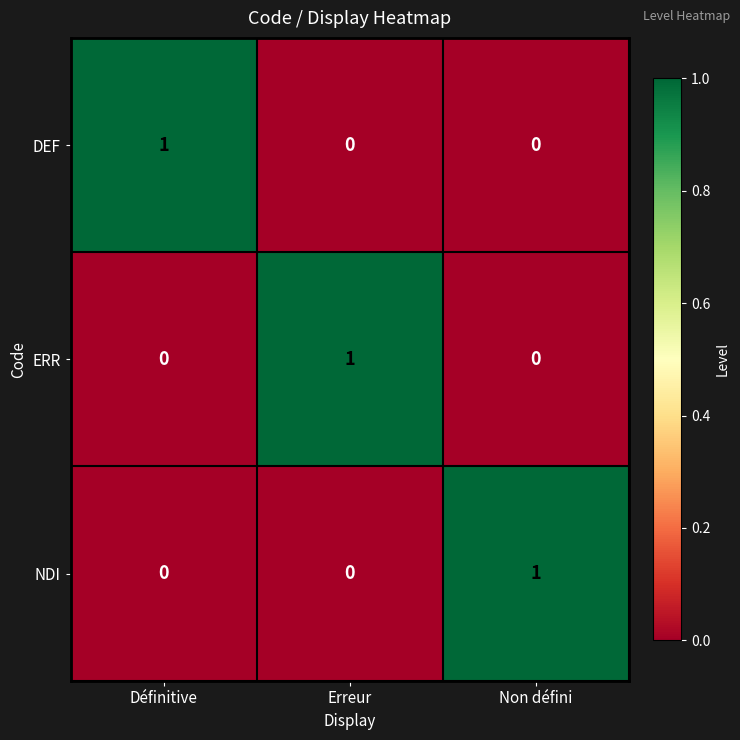

Count the ERR values in the range 0 to 1.

3